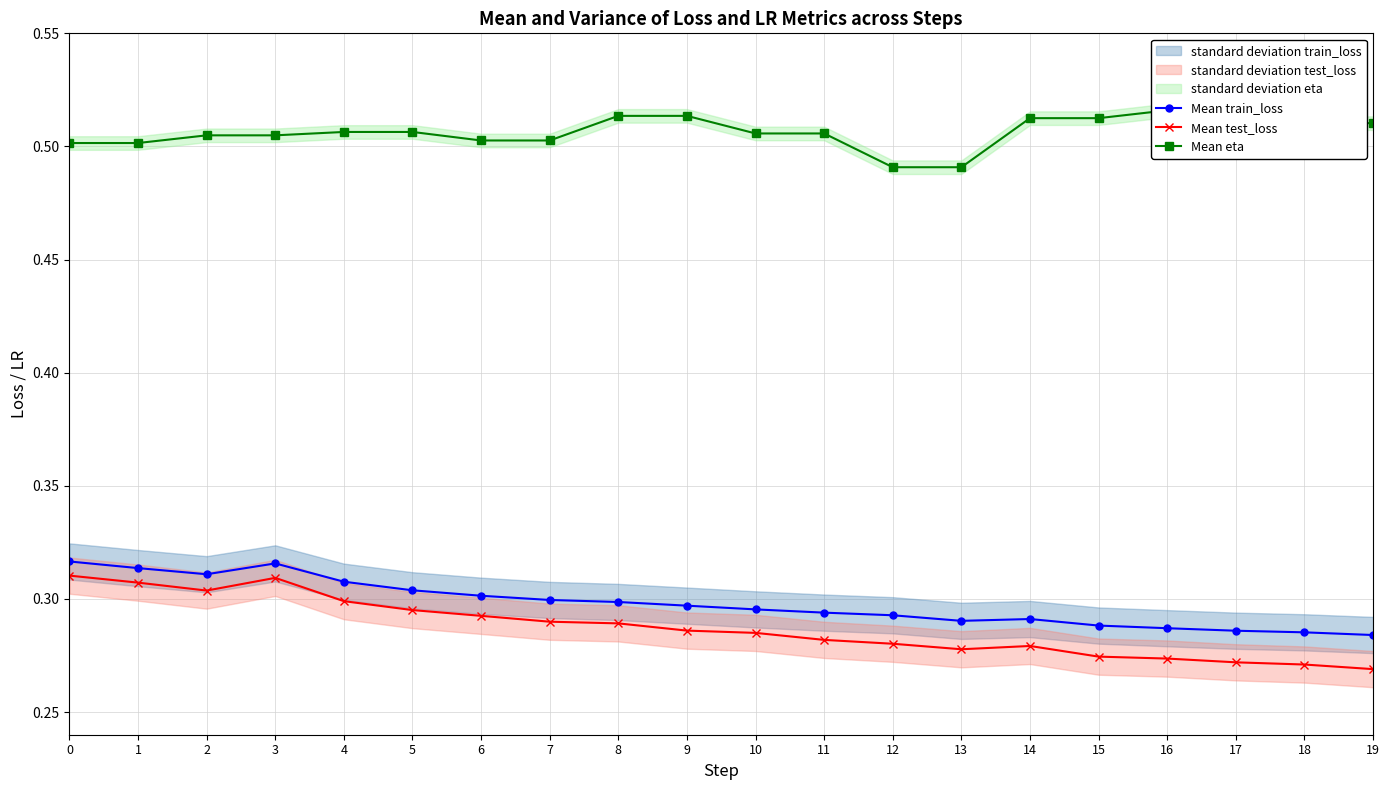

True or false: Mean eta and Mean test_loss intersect in this chart.

False